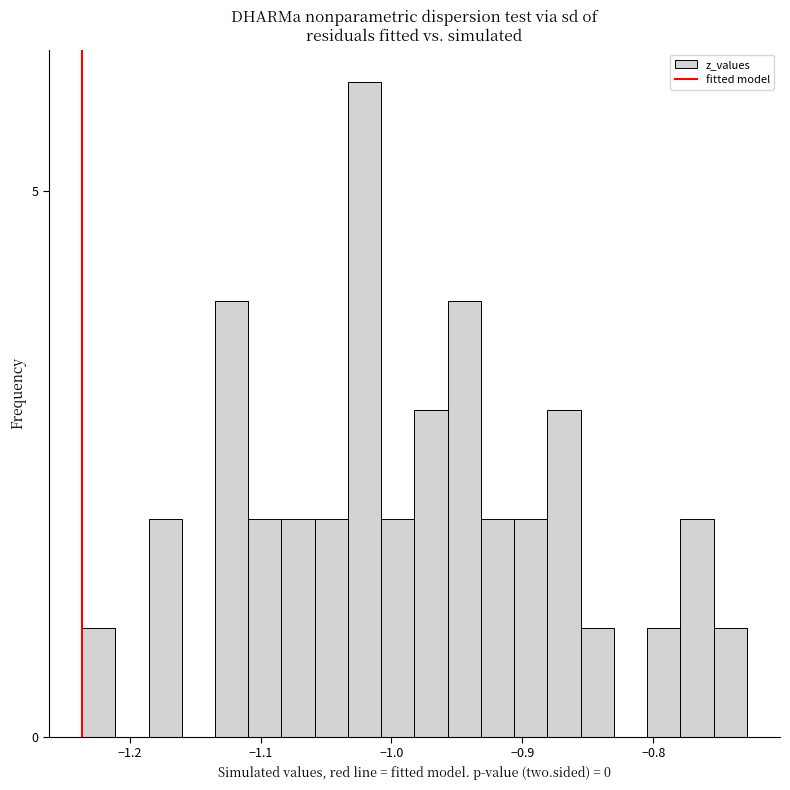

Around what value on the x-axis is the tallest bar? Give the approximate position of its centre, as read against the axis.

-1.02